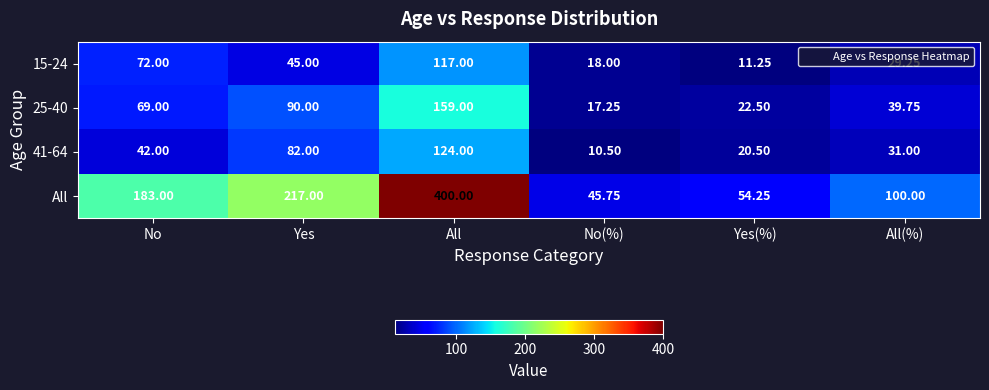

At which category is the sum across all series the highest?

All